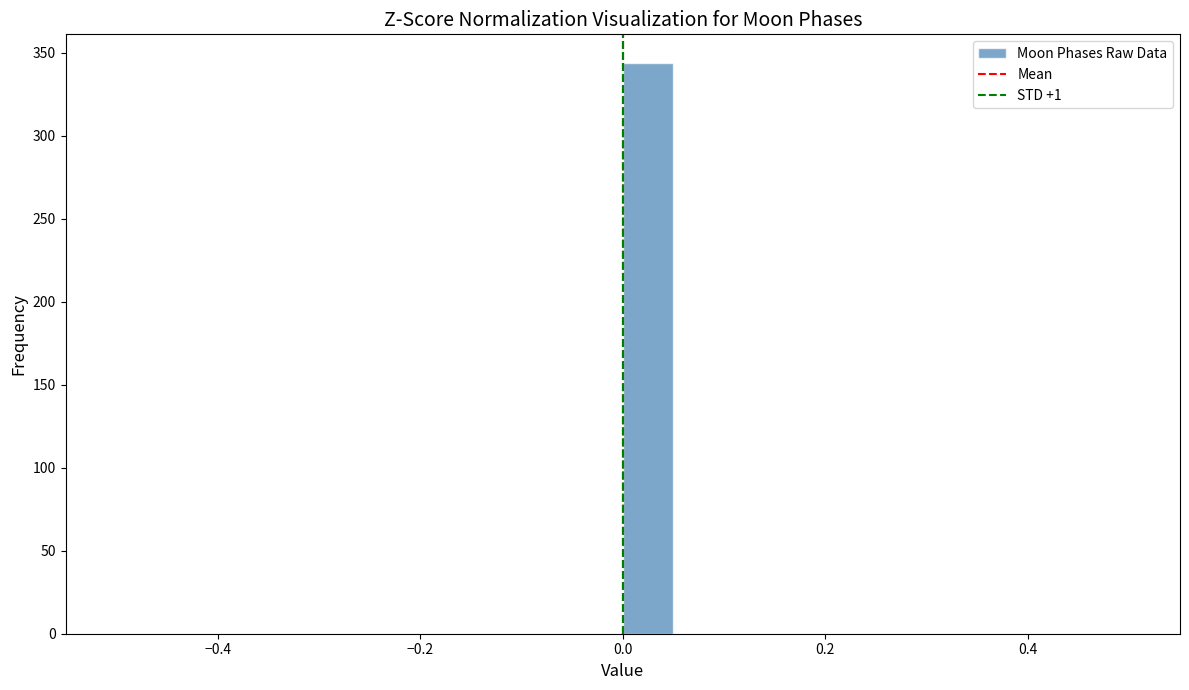

Read against the x-axis, roughly where is the centre of the tallest bar?

0.02